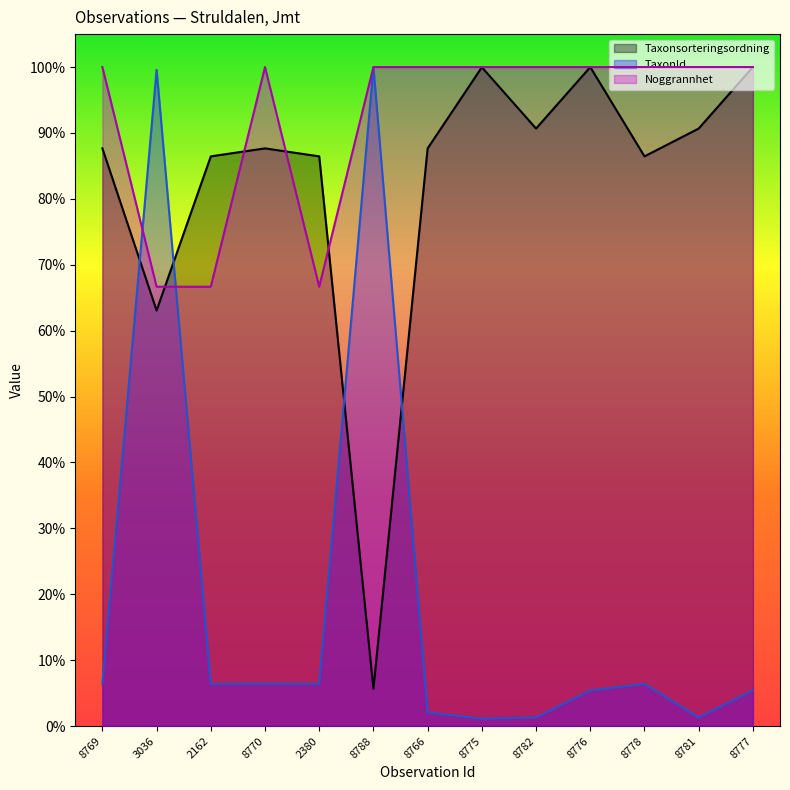

Reading left to right, extract all data points from this chart.

Taxonsorteringsordning: 8769=0.9	3036=0.6	2162=0.9	8770=0.9	2380=0.9	8788=0.1	8766=0.9	8775=1.0	8782=0.9	8776=1.0	8778=0.9	8781=0.9	8777=1.0
TaxonId: 8769=0.1	3036=1.0	2162=0.1	8770=0.1	2380=0.1	8788=1.0	8766=0.0	8775=0.0	8782=0.0	8776=0.1	8778=0.1	8781=0.0	8777=0.1
Noggrannhet: 8769=1.0	3036=0.7	2162=0.7	8770=1.0	2380=0.7	8788=1.0	8766=1.0	8775=1.0	8782=1.0	8776=1.0	8778=1.0	8781=1.0	8777=1.0